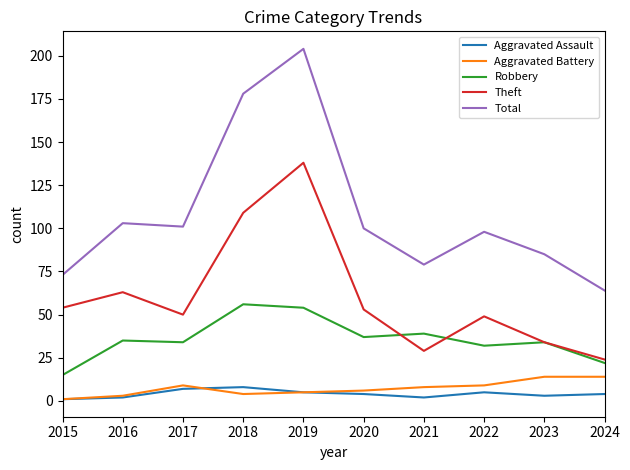

What is the difference between the maximum and minimum values in the Theft series?

114